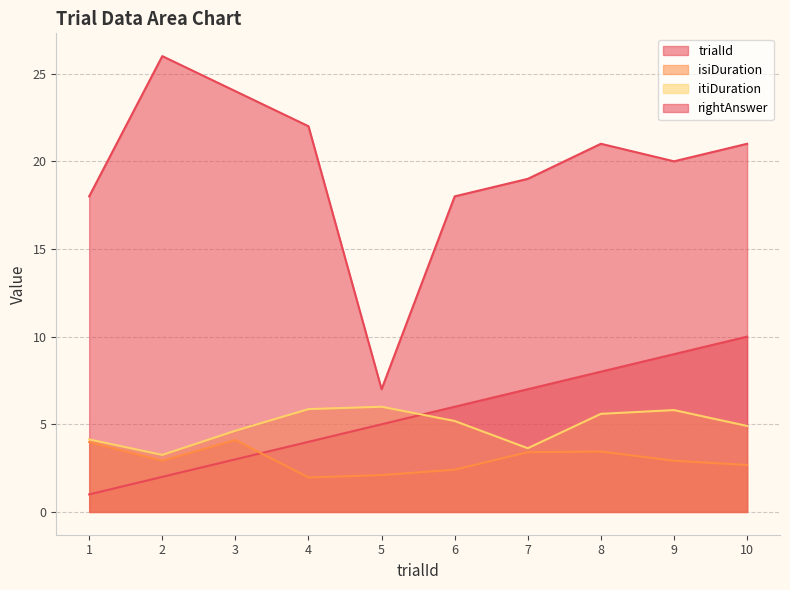

What is the value of the isiDuration point at the 8th from the left?

3.4